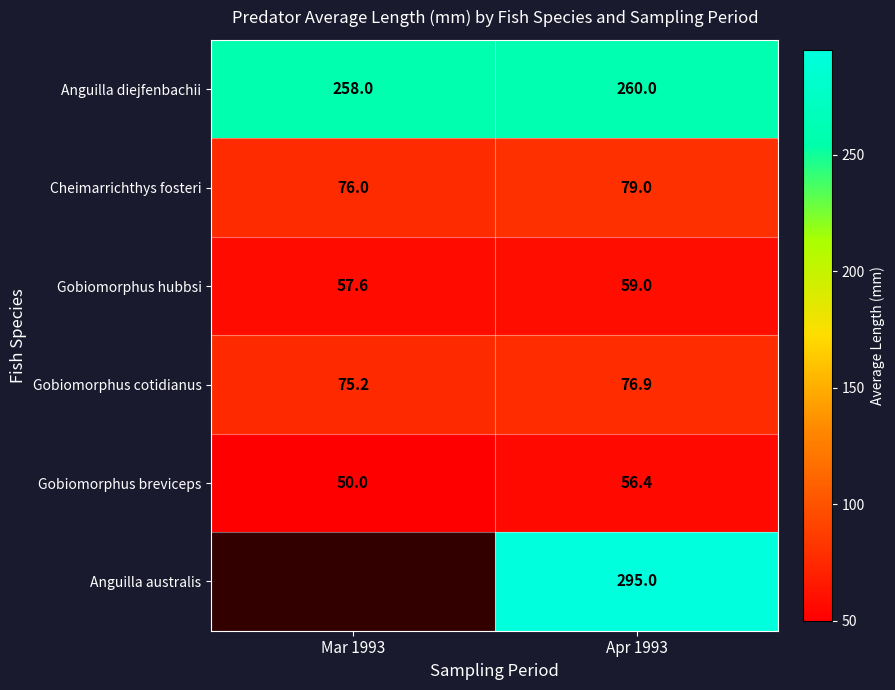

At which label is Cheimarrichthys fosteri closest to 77?

Mar 1993